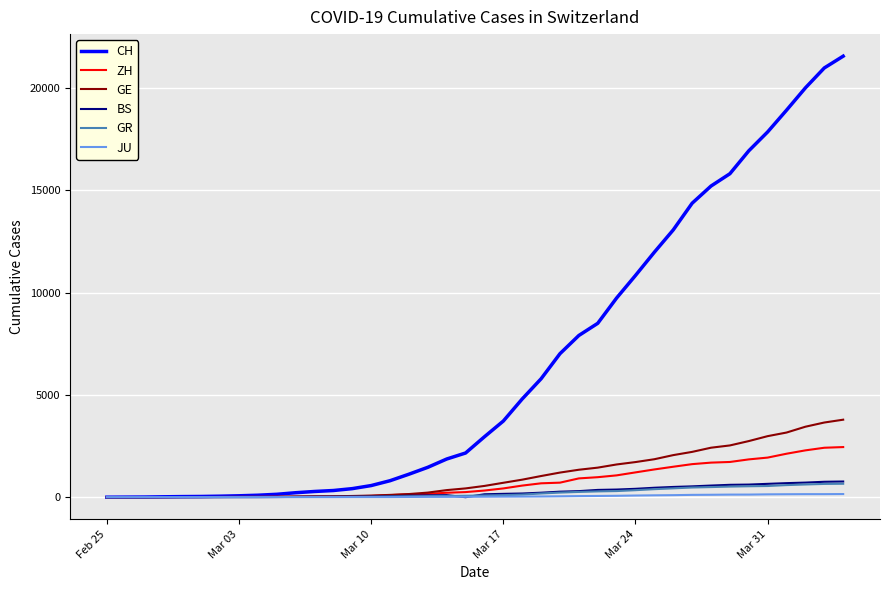

Which series has the widest spread of values?

CH